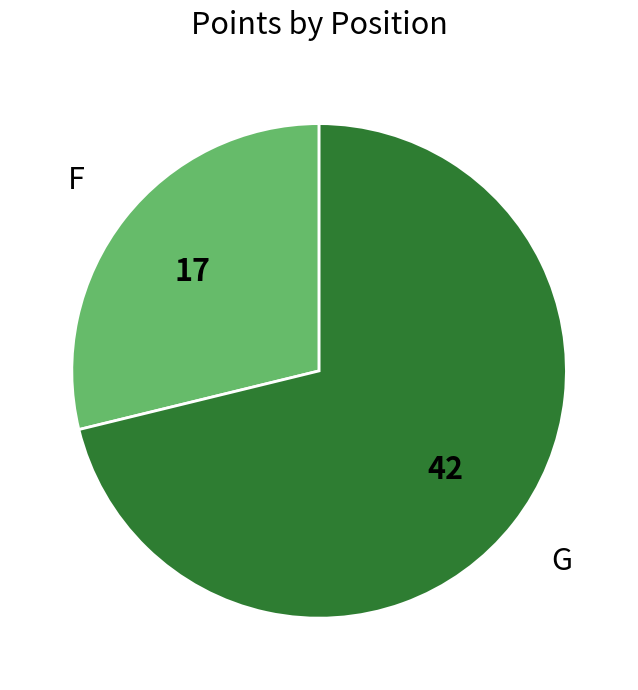

Is it true that F is 17% of the pie?

False